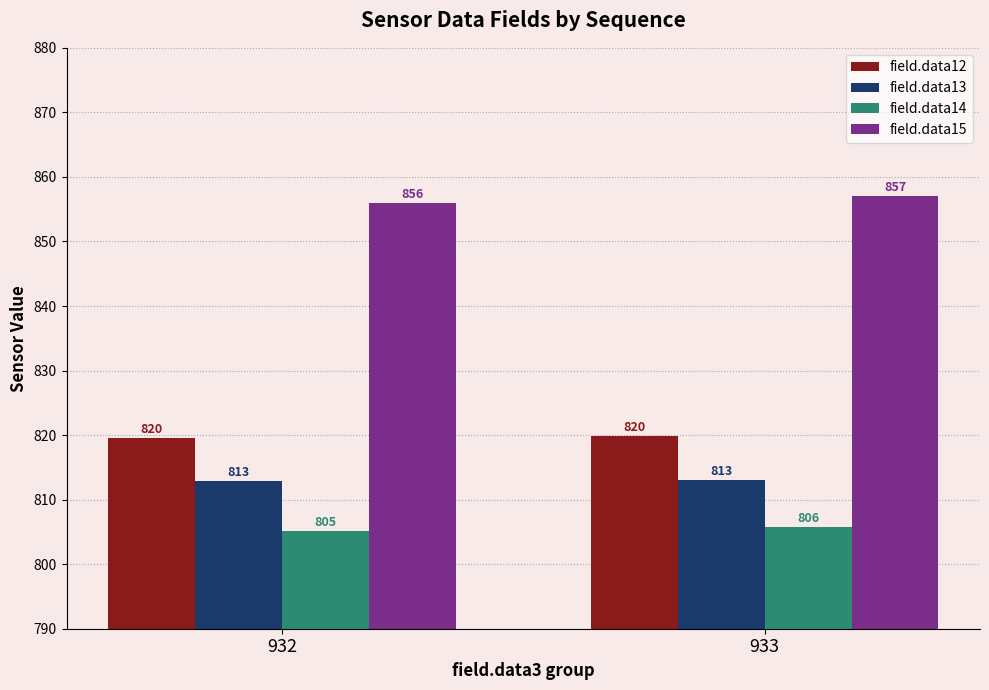

What is the difference between the maximum and minimum values in the field.data14 series?

0.6